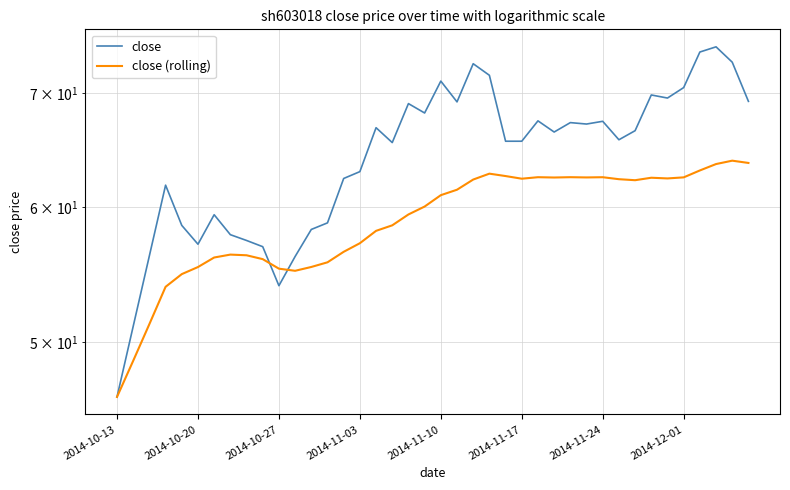

Reading right to left, transcribe all the data shown in this chart.

close: 69.2	73.0	74.5	74.0	70.5	69.5	69.8	66.5	65.7	67.4	67.2	67.3	66.4	67.4	65.6	65.6	71.7	72.8	69.2	71.2	68.2	69.0	65.5	66.8	63.0	62.4	58.8	58.2	56.1	54.0	56.9	57.4	57.8	59.4	57.1	58.6	61.8	56.2	51.1	46.5
close (rolling): 63.7	63.9	63.6	63.1	62.5	62.4	62.5	62.2	62.3	62.5	62.5	62.5	62.5	62.5	62.4	62.6	62.8	62.3	61.5	61.0	60.1	59.4	58.6	58.1	57.2	56.5	55.7	55.4	55.1	55.2	56.0	56.2	56.3	56.1	55.4	54.8	53.9	51.3	48.8	46.5